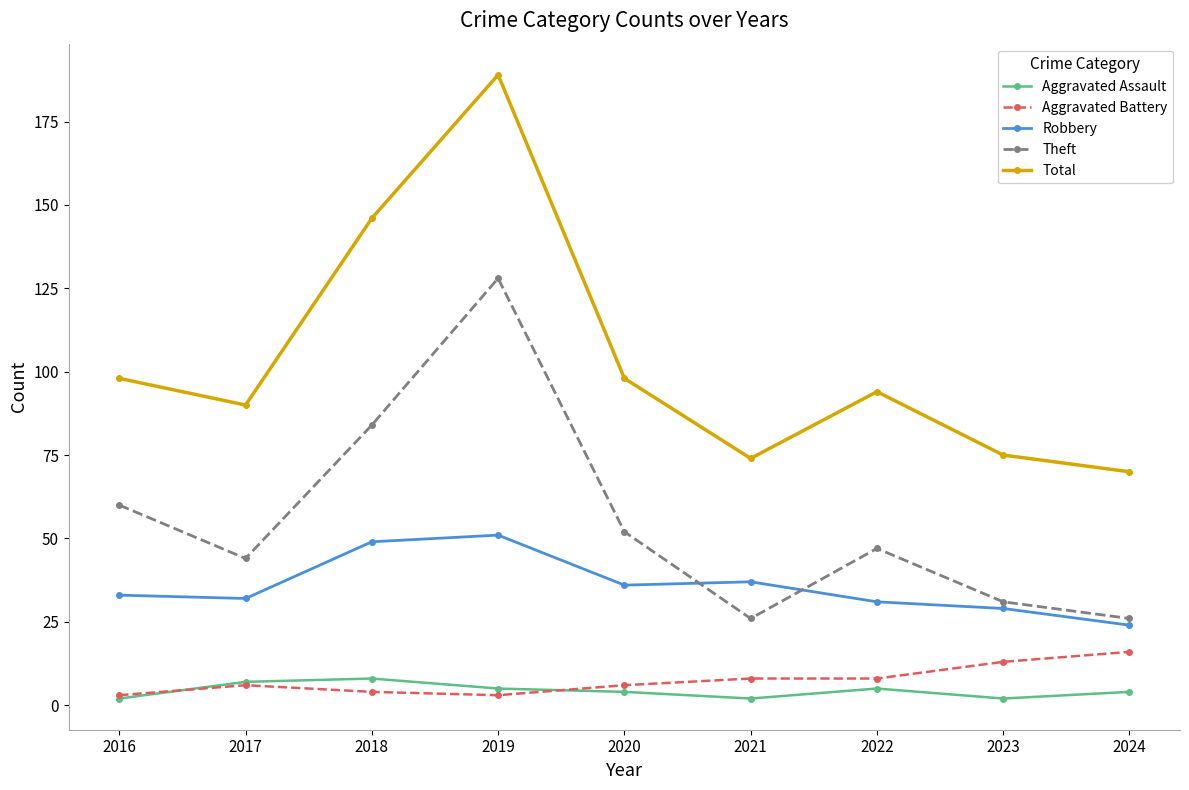

Reading left to right, list all the values displayed in this chart.

Aggravated Assault: 2	7	8	5	4	2	5	2	4
Aggravated Battery: 3	6	4	3	6	8	8	13	16
Robbery: 33	32	49	51	36	37	31	29	24
Theft: 60	44	84	128	52	26	47	31	26
Total: 98	90	146	189	98	74	94	75	70